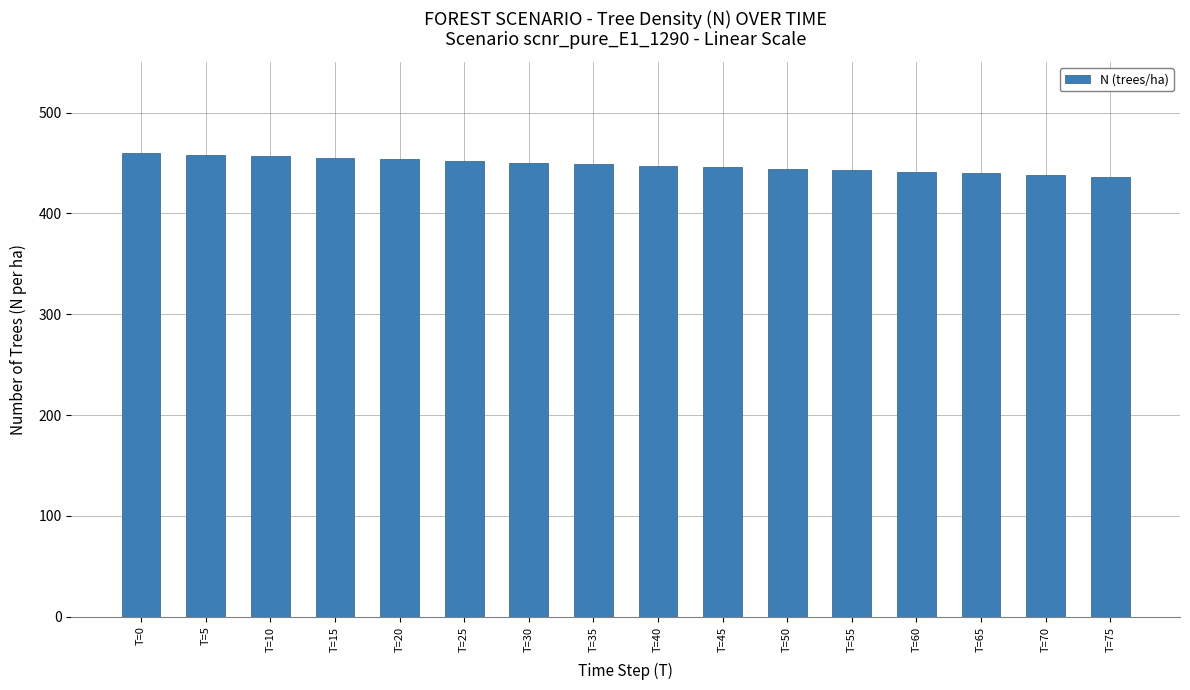

At which label does the data first exceed 448?

T=0